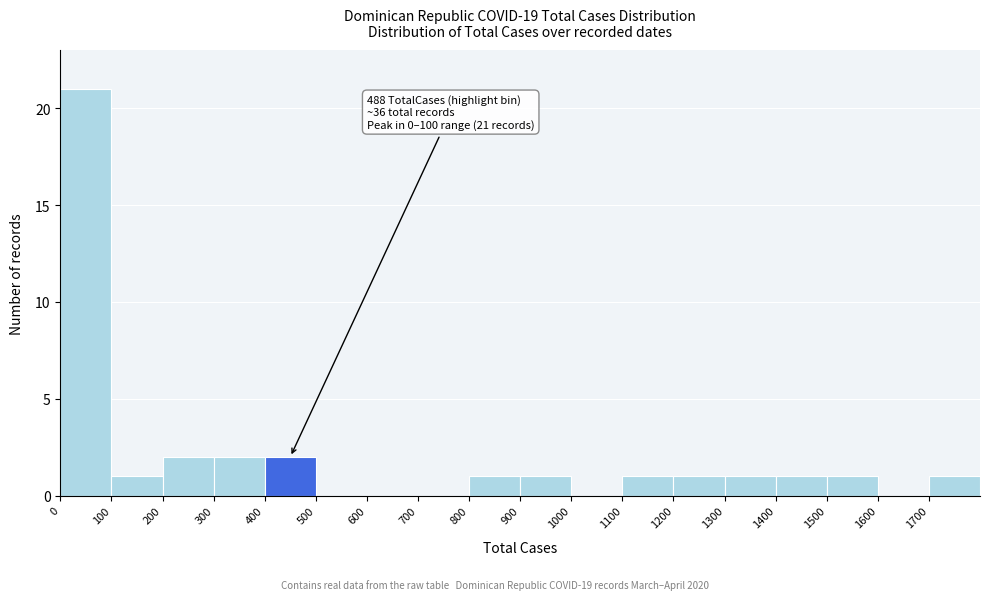

Over which range of the x-axis is the bar tallest?

0 to 100